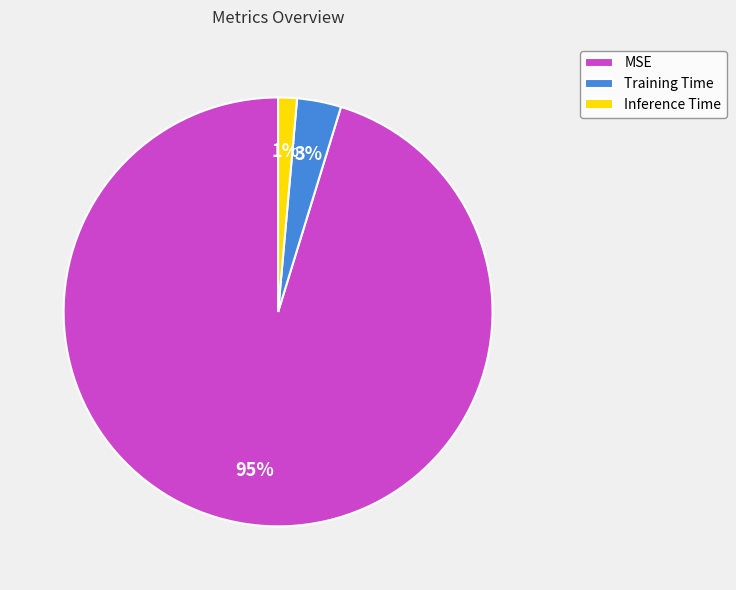

Combined, do Training Time and Inference Time account for over 50%?

No